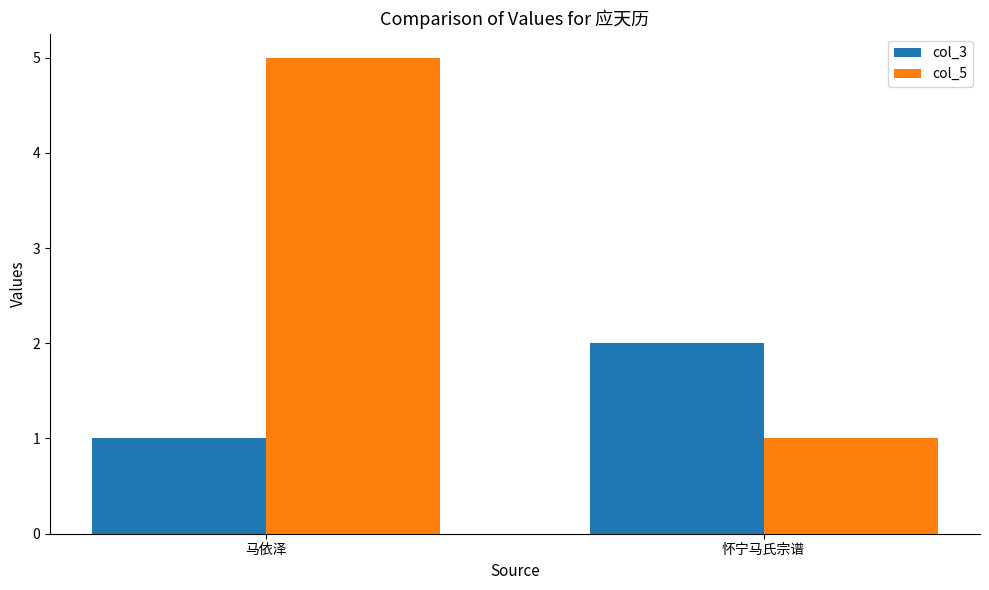

What is the label of the 2nd bar from the right?

马依泽